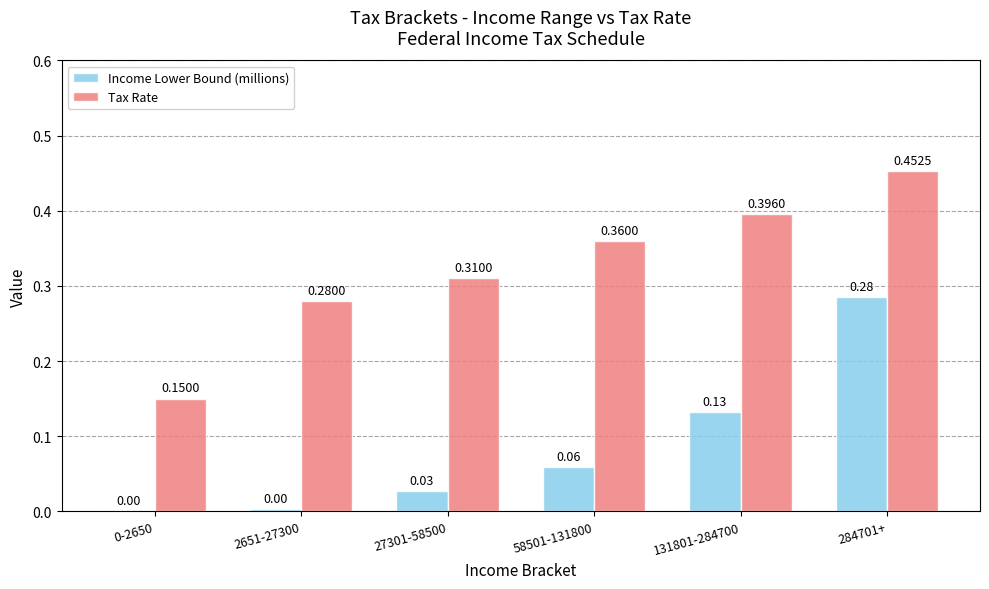

Is the value of Income Lower Bound (millions) at 2651-27300 greater than the value of Tax Rate at 131801-284700?

No